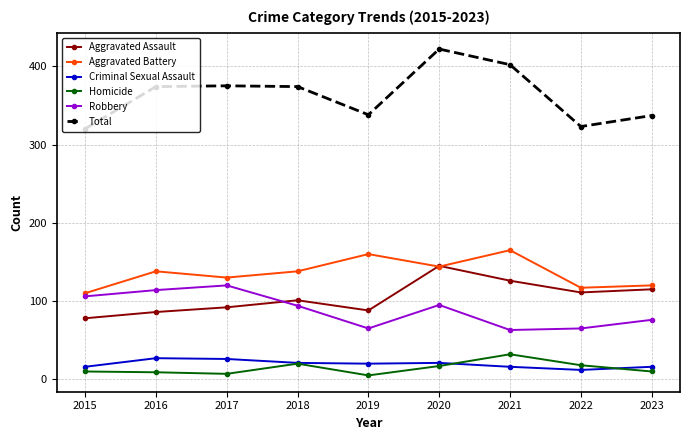

Rank the series by their maximum value, from lowest to highest.

Criminal Sexual Assault, Homicide, Robbery, Aggravated Assault, Aggravated Battery, Total